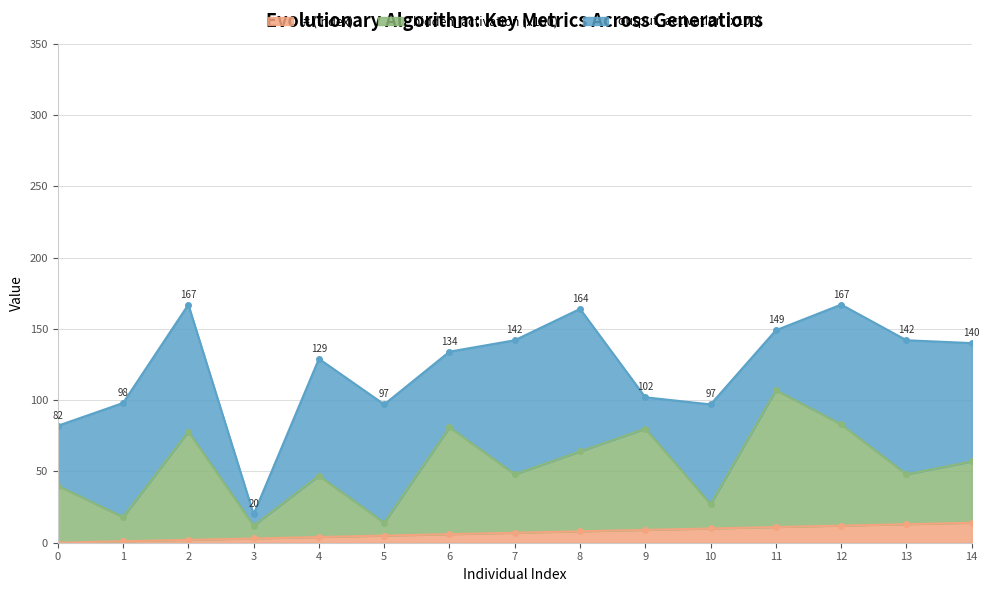

How many values in the # (index) series are below 7?

7